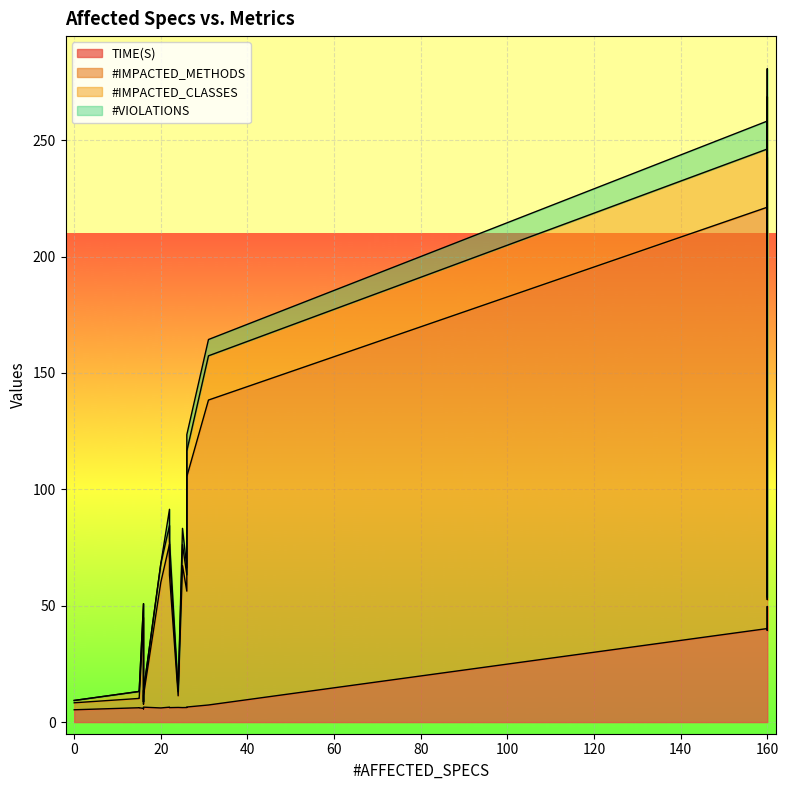

True or false: #IMPACTED_METHODS and #IMPACTED_CLASSES intersect in this chart.

False